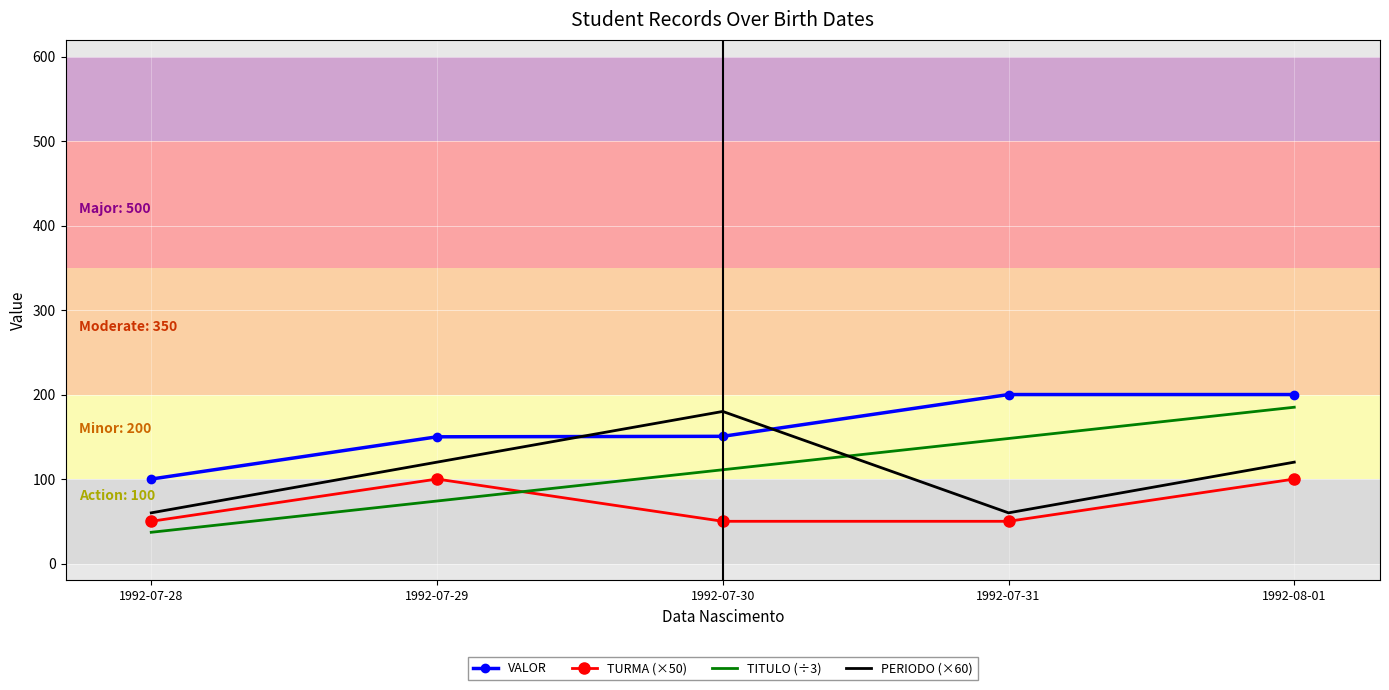

What is the minimum value shown in the chart?

37.0